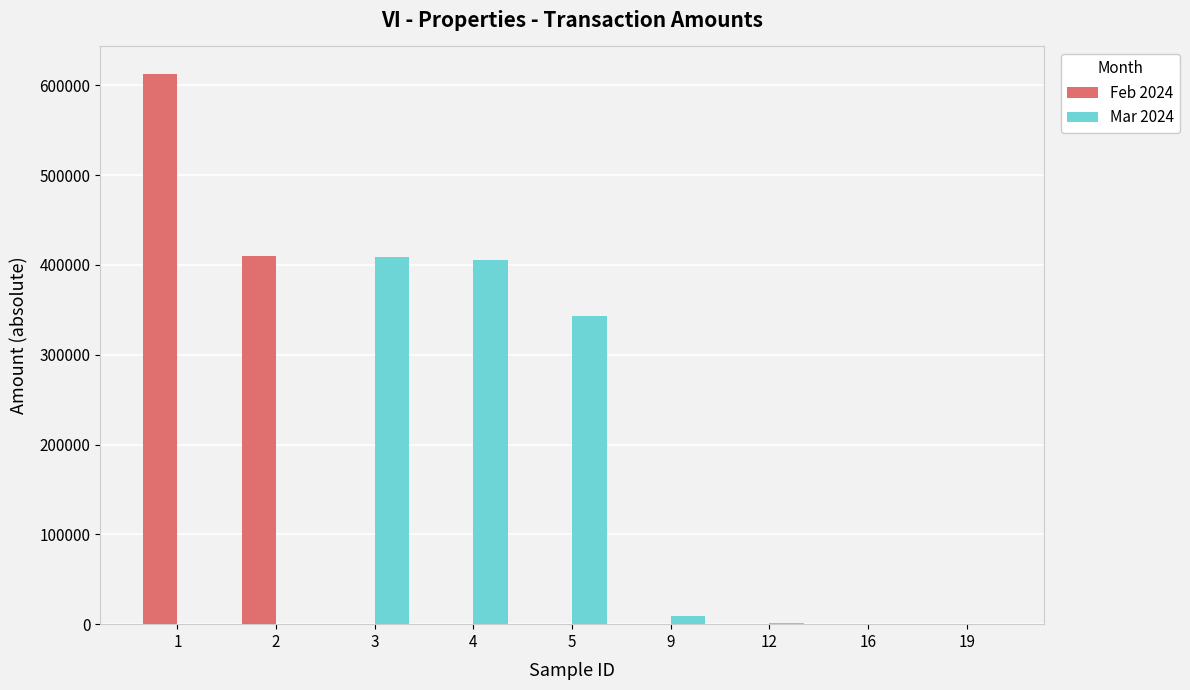

Where is Mar 2024 nearest to the value 204513?

5